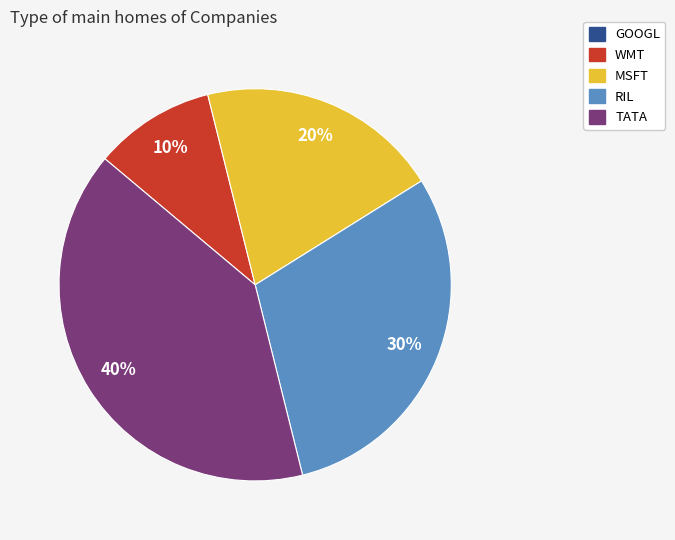

To the nearest percent, what is the difference between the RIL and WMT slice percentages?

20%